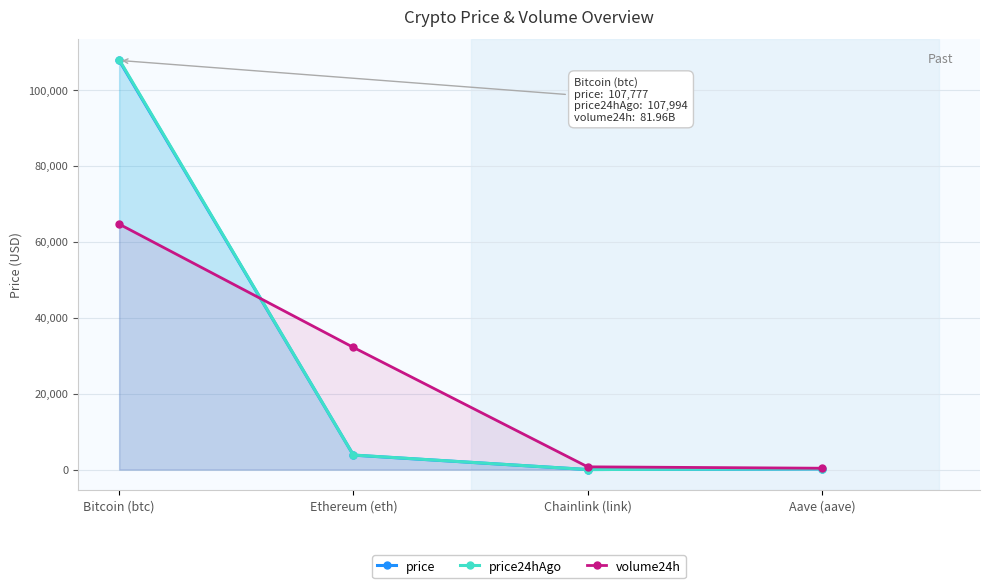

At how many categories does at least one series exceed 95306?

1